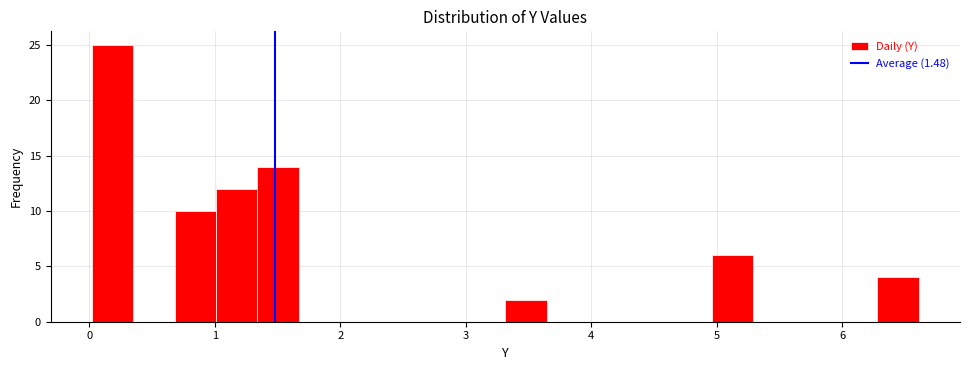

Read against the x-axis, roughly where is the centre of the tallest bar?

0.2